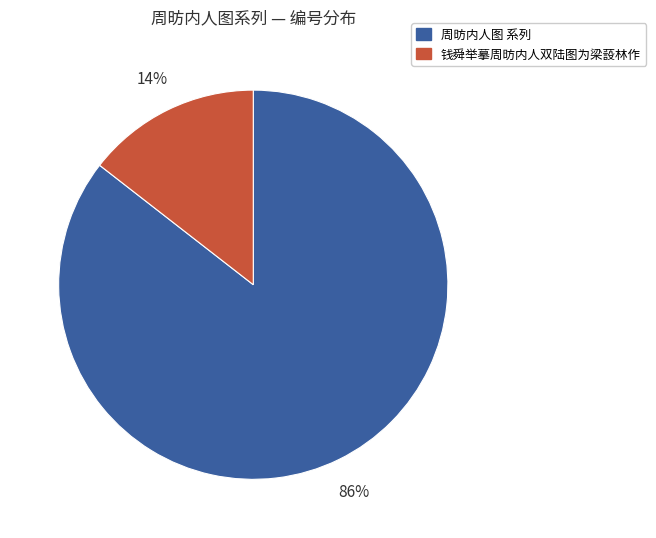

Does any single category account for the majority?

Yes